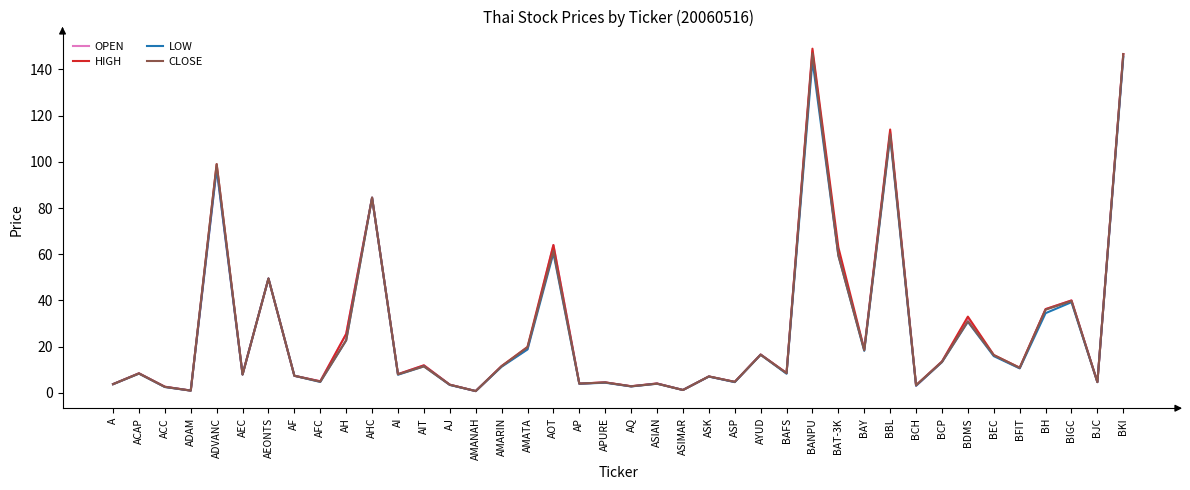

What is the approximate value of LOW at APURE?

4.4